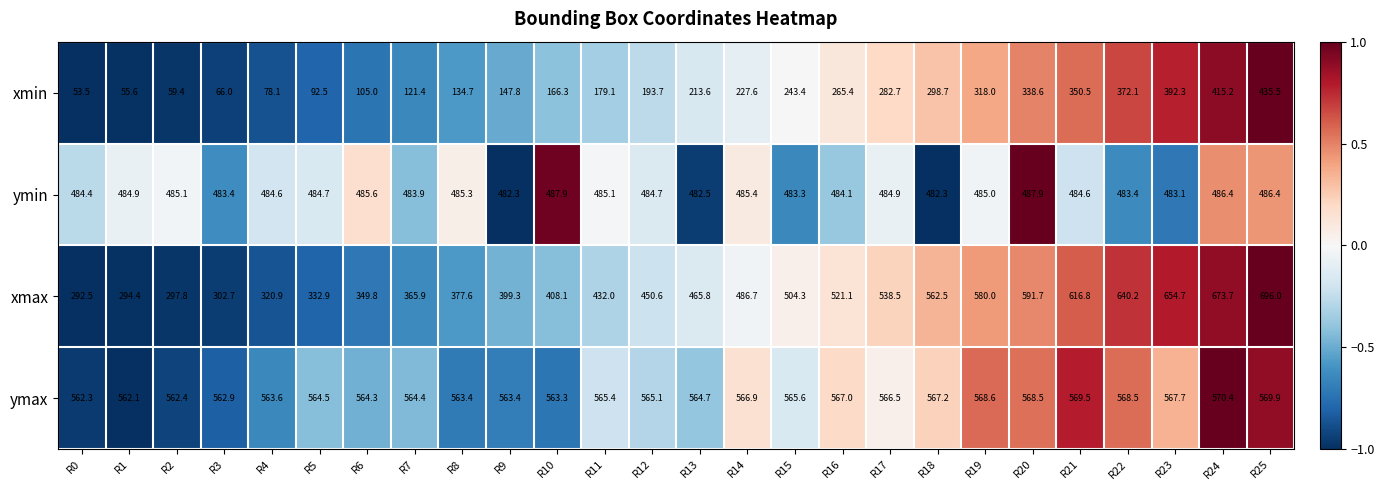

Which category has the lowest value across all series?

R0